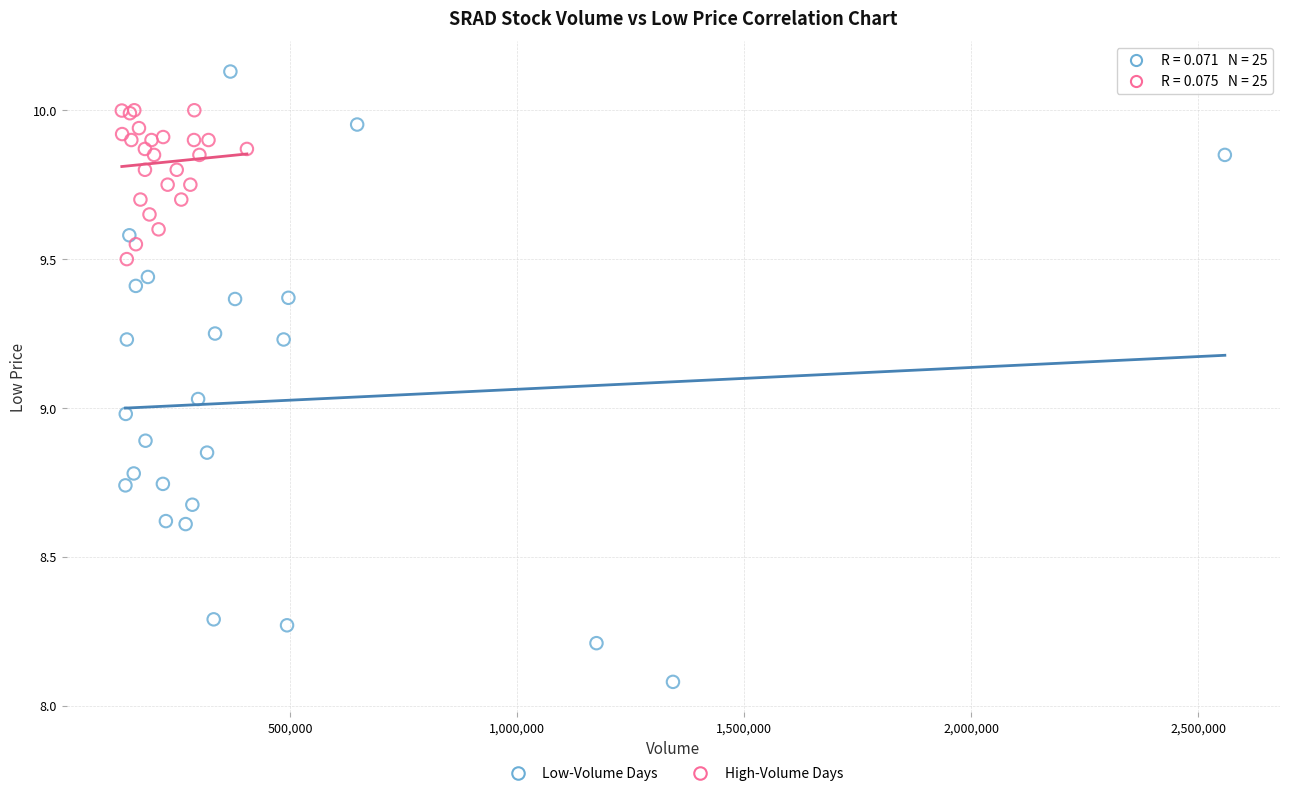

Which series contains the lowest Y value?

Low-Volume Days